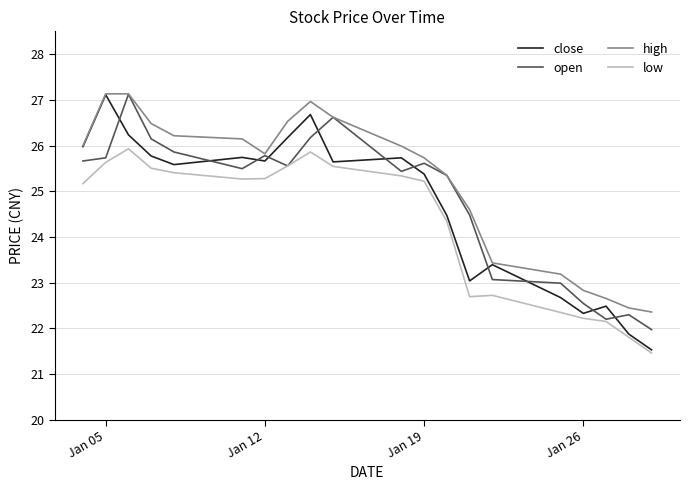

After their last crossing, which series has the higher values: close or open?

open